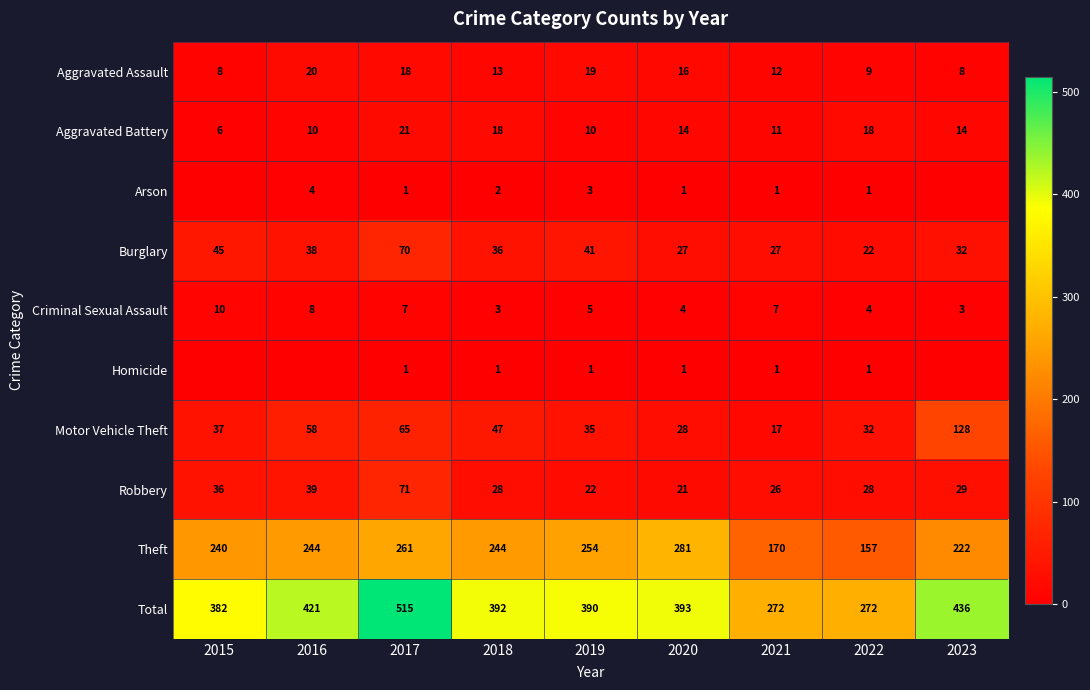

The Criminal Sexual Assault series shows 6 at 2015. True or false?

False